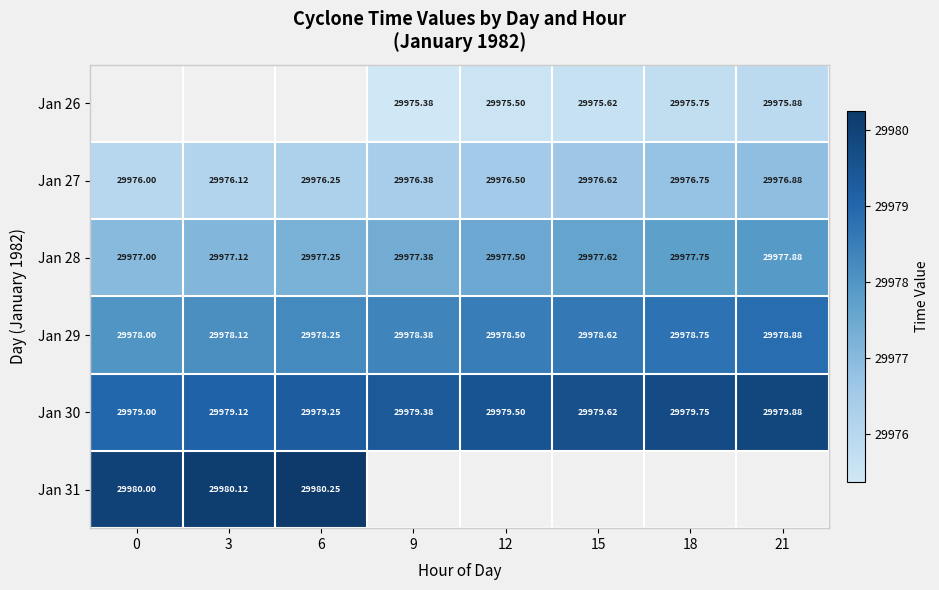

What is the maximum value shown in the chart?

29980.2